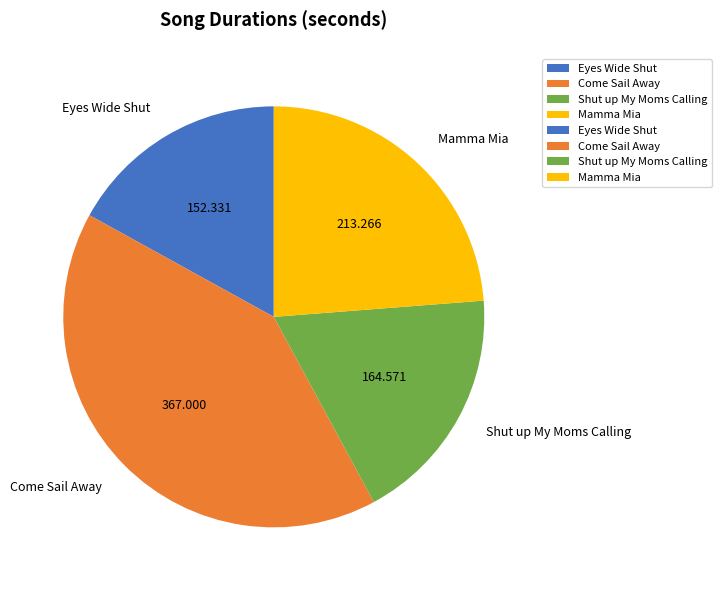

The Come Sail Away slice represents 41% of the pie. True or false?

True